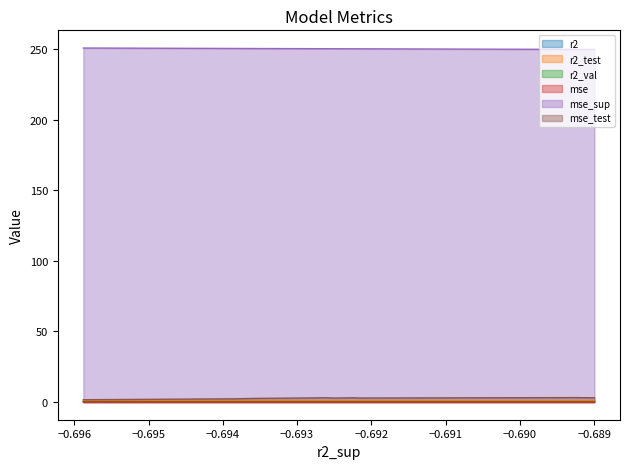

How many series are shown in this chart?

6